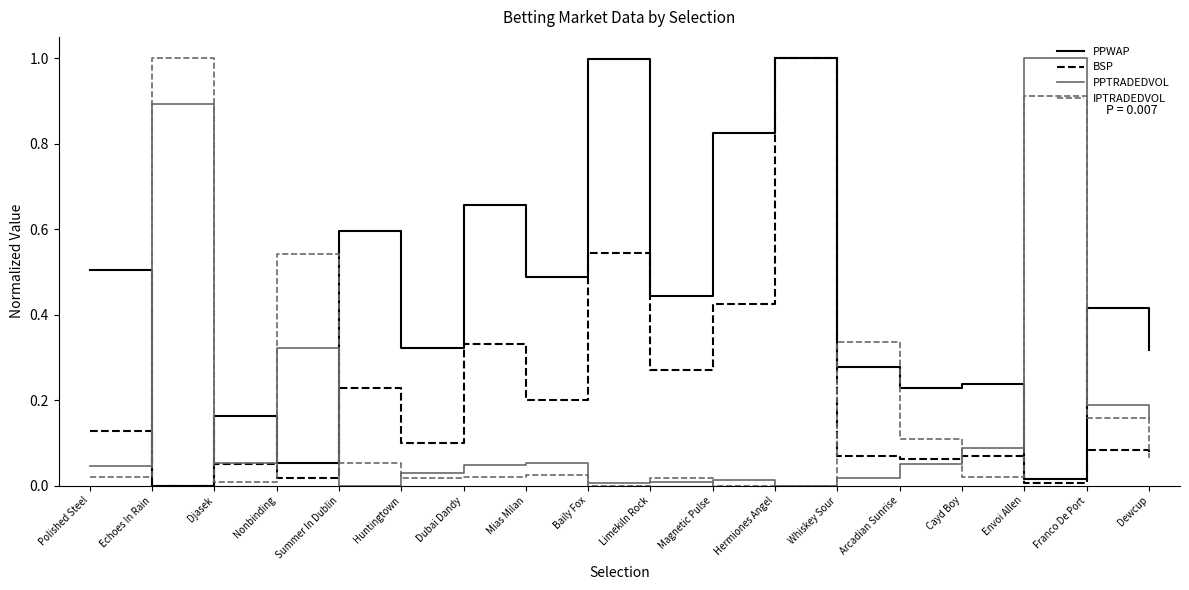

The BSP series shows 1.0 at Hermiones Angel. True or false?

True